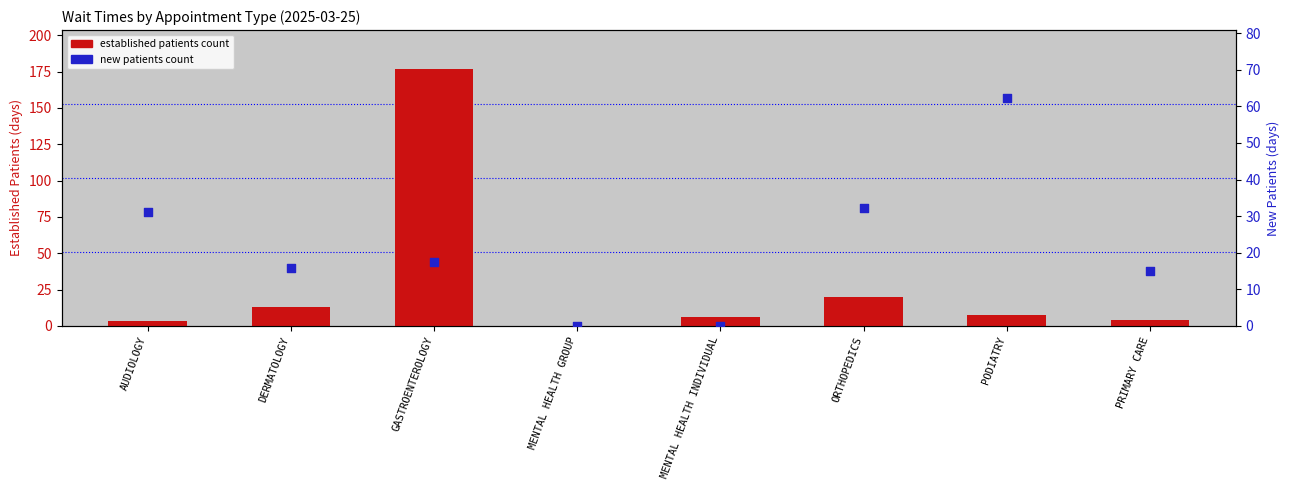

Which series reaches the minimum Y coordinate?

EstablishedPatients